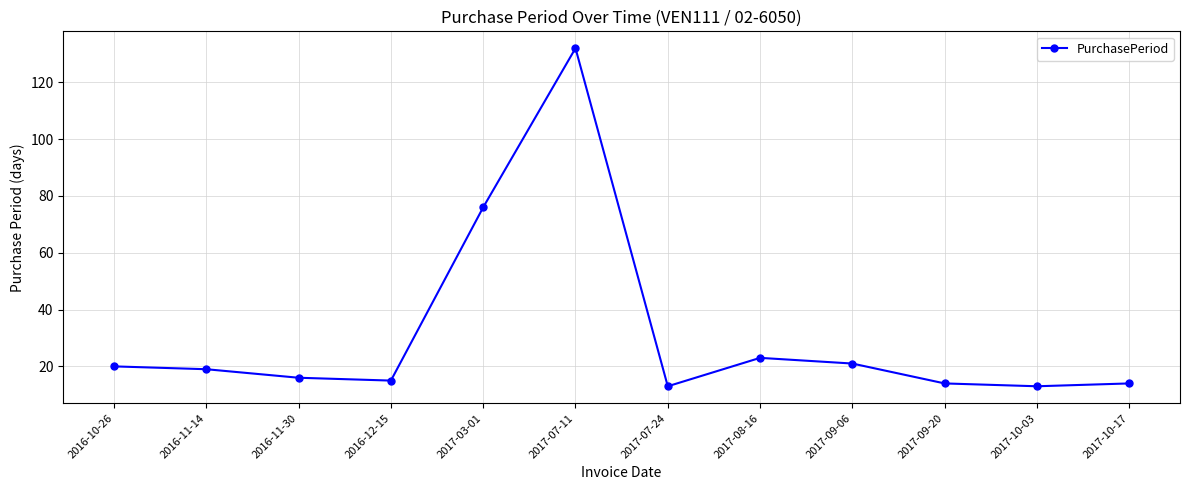

What is the change in value from 2017-07-11 to 2017-09-20?

-118